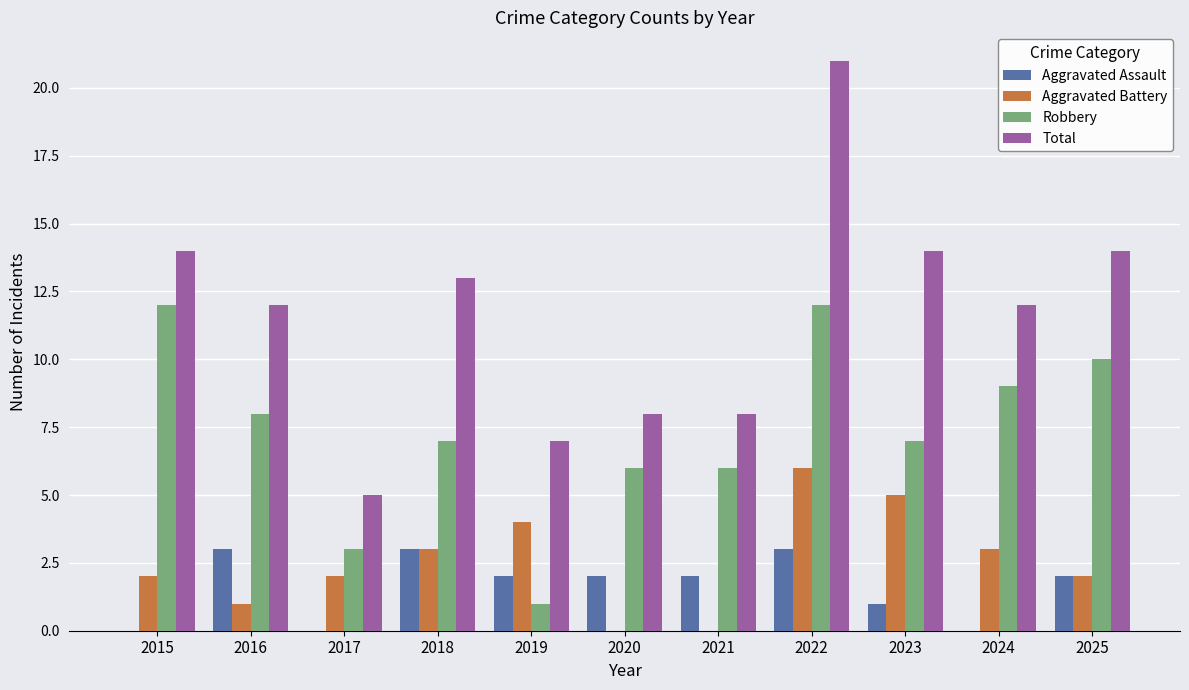

The Robbery series shows 10 at 2018. True or false?

False